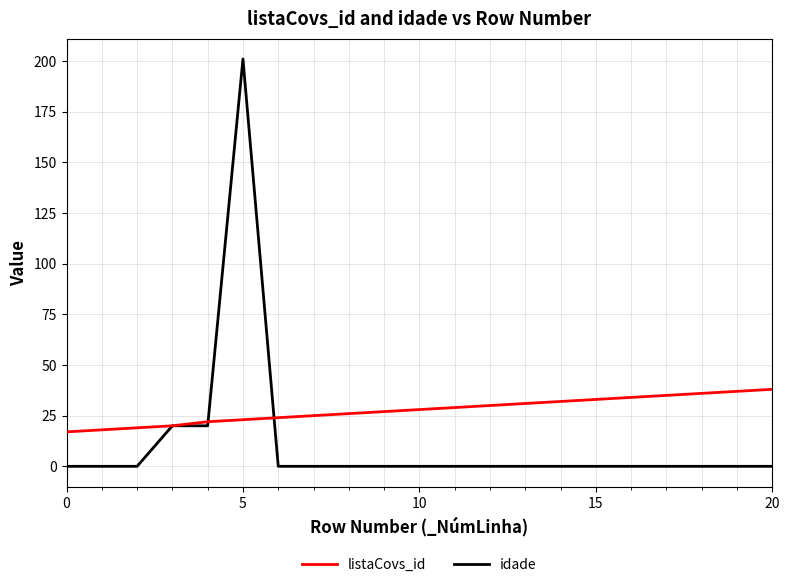

Which series has the widest spread of values?

idade